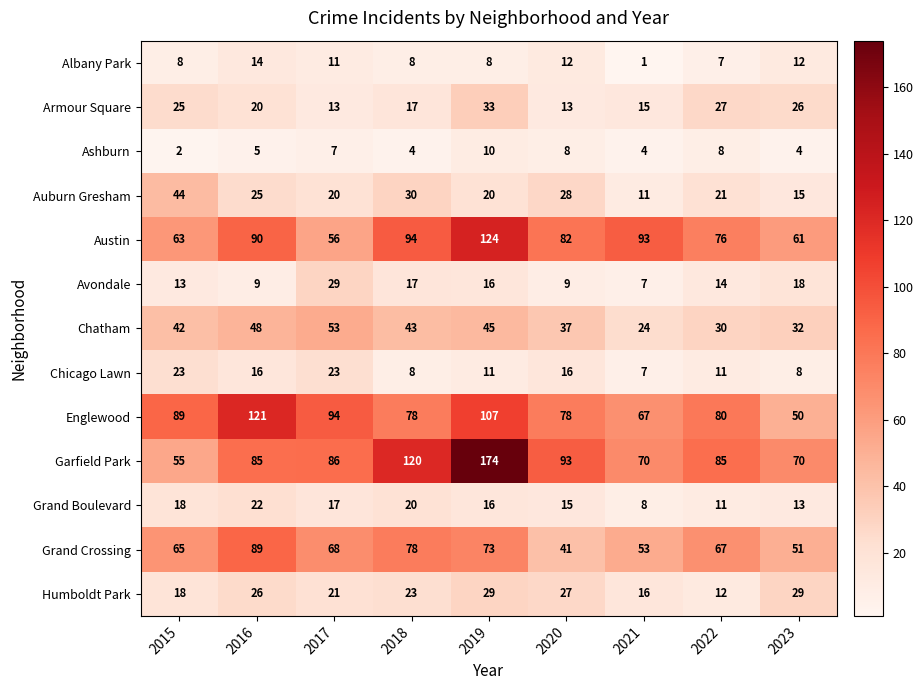

What is the highest value of the Grand Crossing series?

89